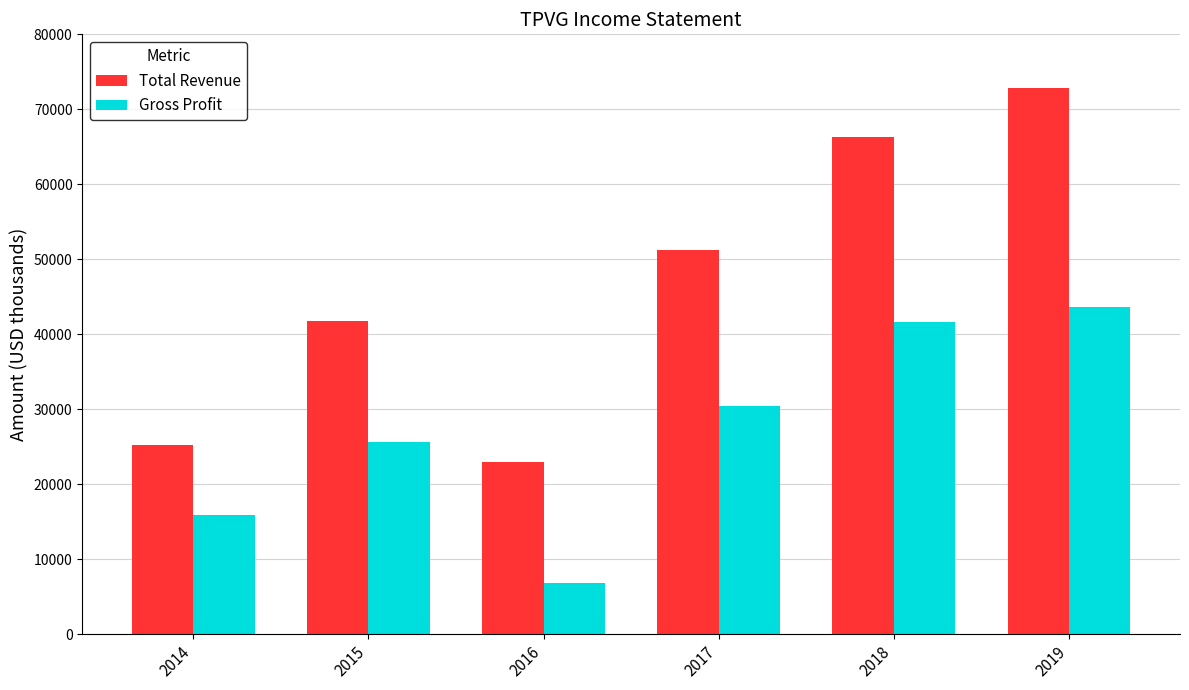

Reading left to right, what are all the values shown in this chart?

Total Revenue: 2014=25300	2015=41800	2016=22900	2017=51300	2018=66300	2019=72800
Gross Profit: 2014=15900	2015=25700	2016=6800	2017=30400	2018=41600	2019=43700